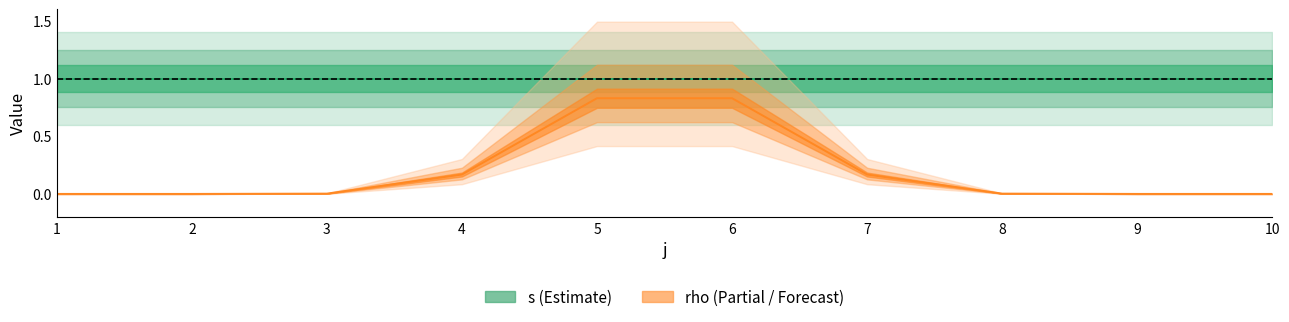

What is the value of the s point at the 6th from the left?

1